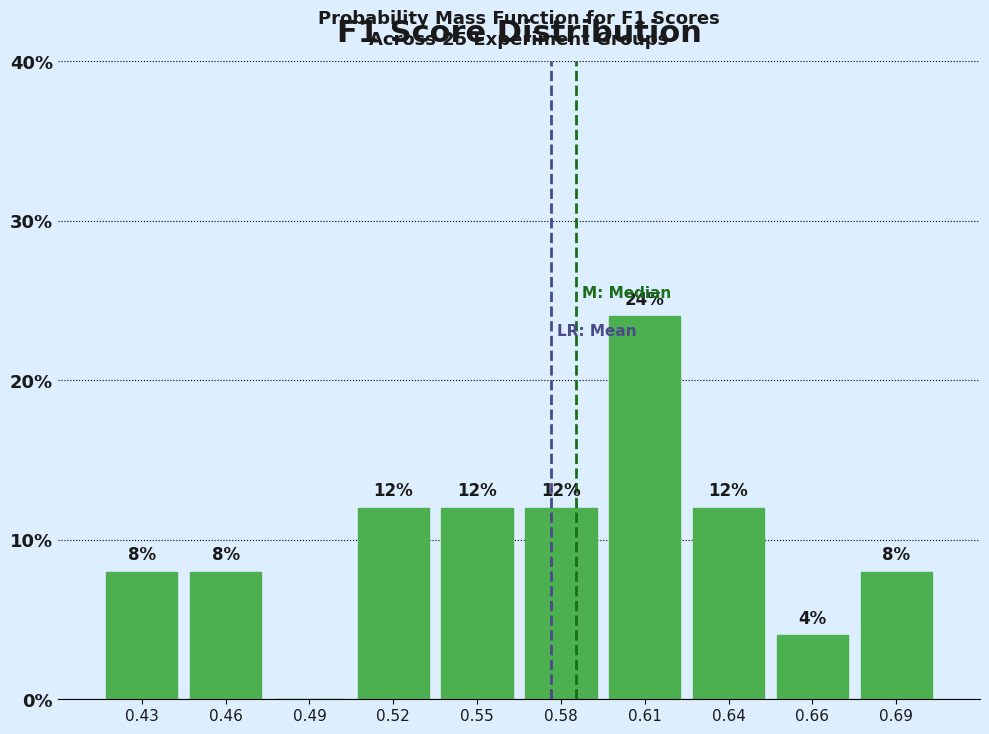

Reading right to left, extract all data points from this chart.

0.69=8	0.66=4	0.64=12	0.61=24	0.58=12	0.55=12	0.52=12	0.49=0	0.46=8	0.43=8